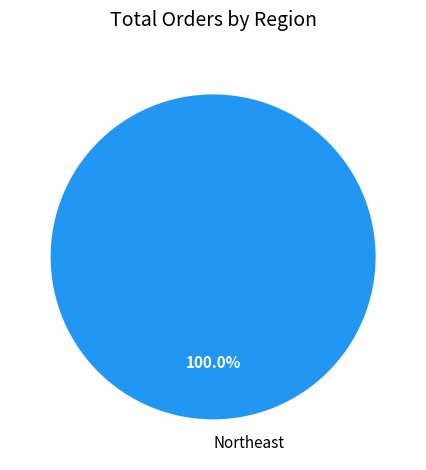

Rank the categories by value from lowest to highest.

Northeast